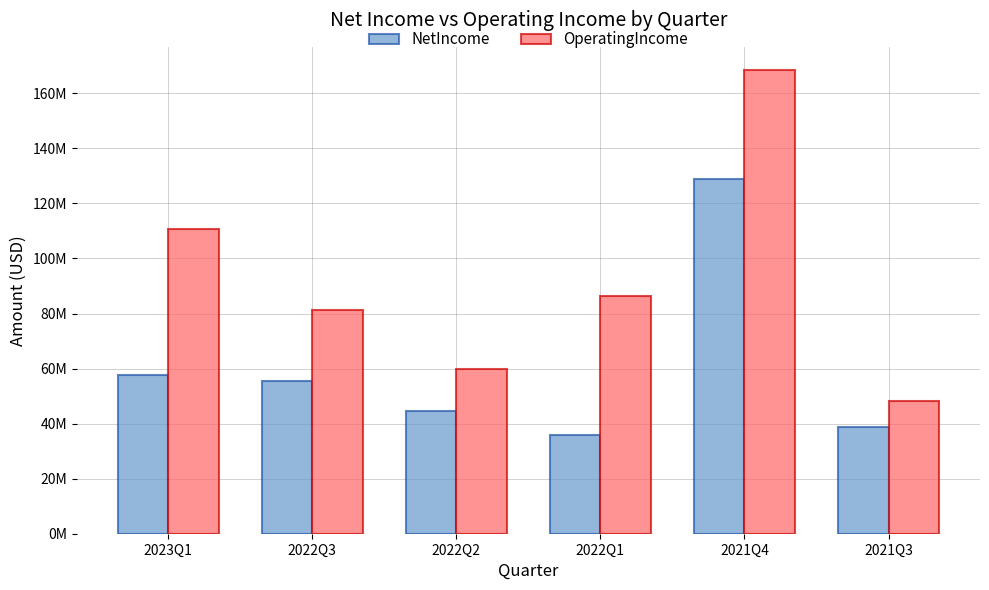

What position from the left is 2022Q1?

4